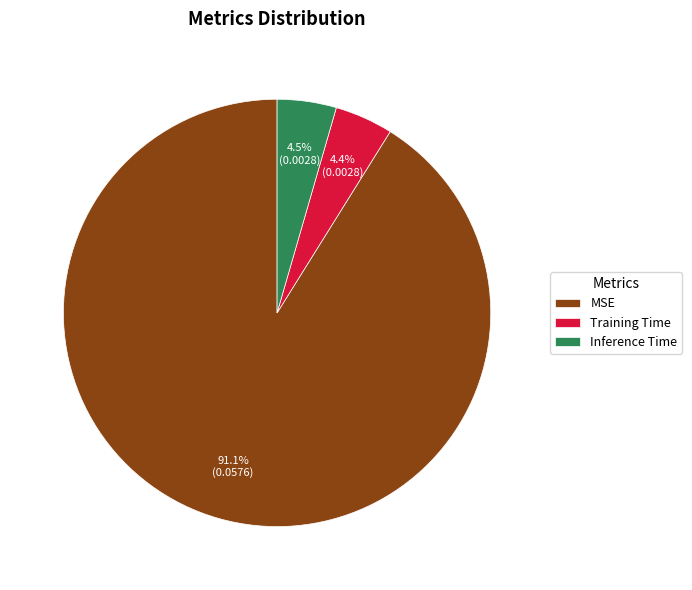

To the nearest percent, what is the difference between the largest and smallest slice percentages?

87%